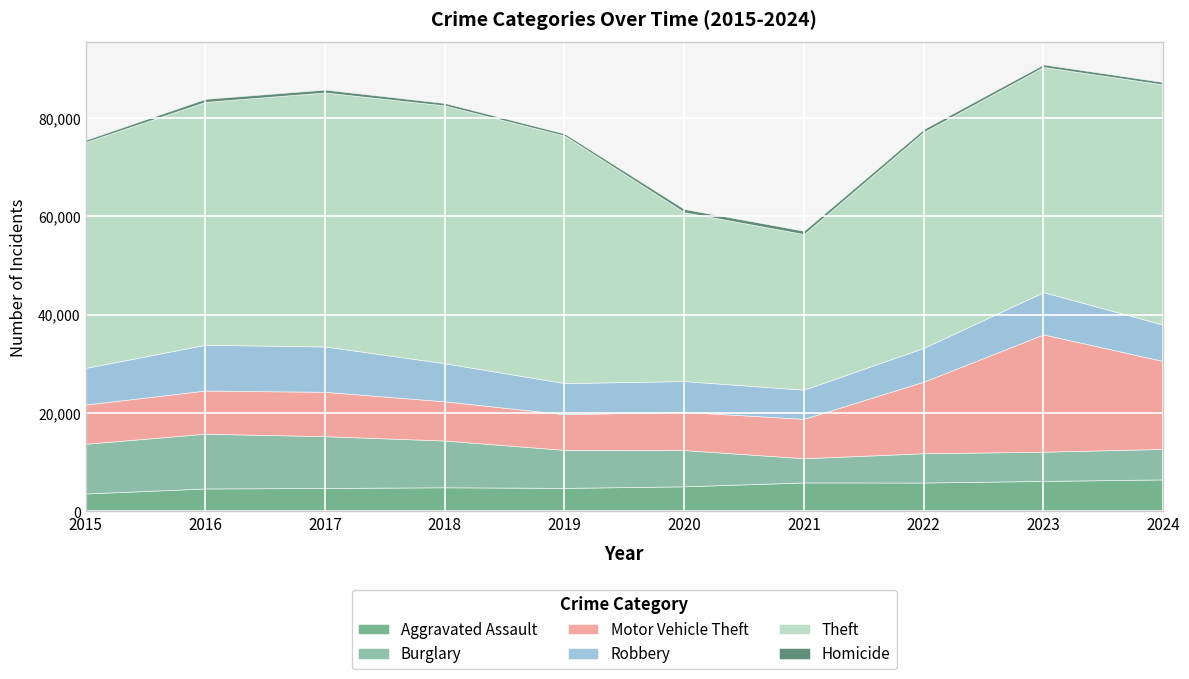

At which label is Burglary closest to 8025?

2019